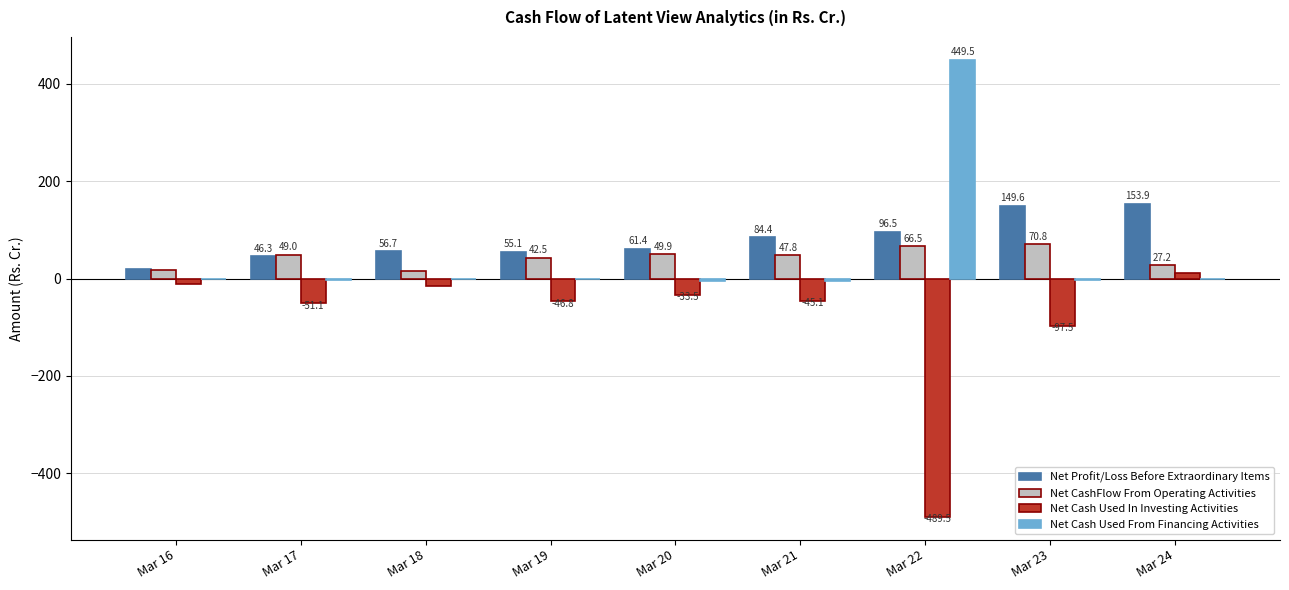

Is it true that Net CashFlow From Operating Activities equals 47.8 at Mar 21?

True